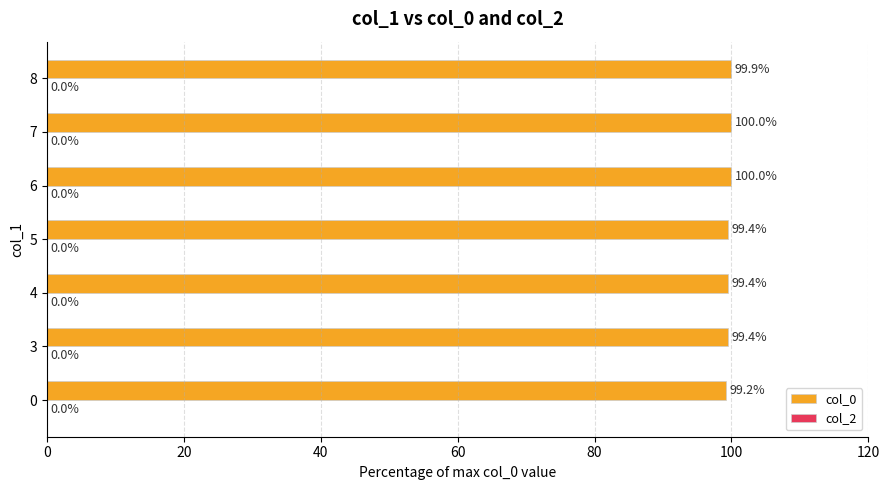

Which has a higher value, 6 or 4?

6